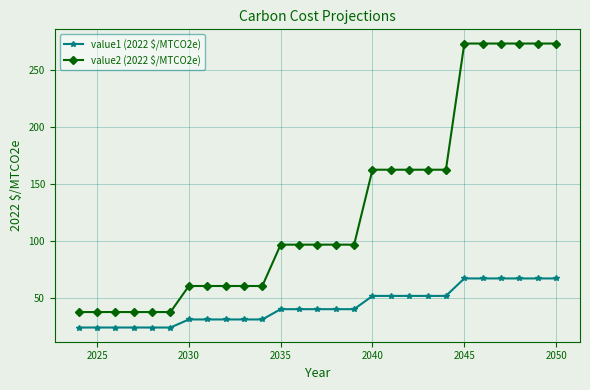

Which series has the widest spread of values?

value2 (2022 $/MTCO2e)